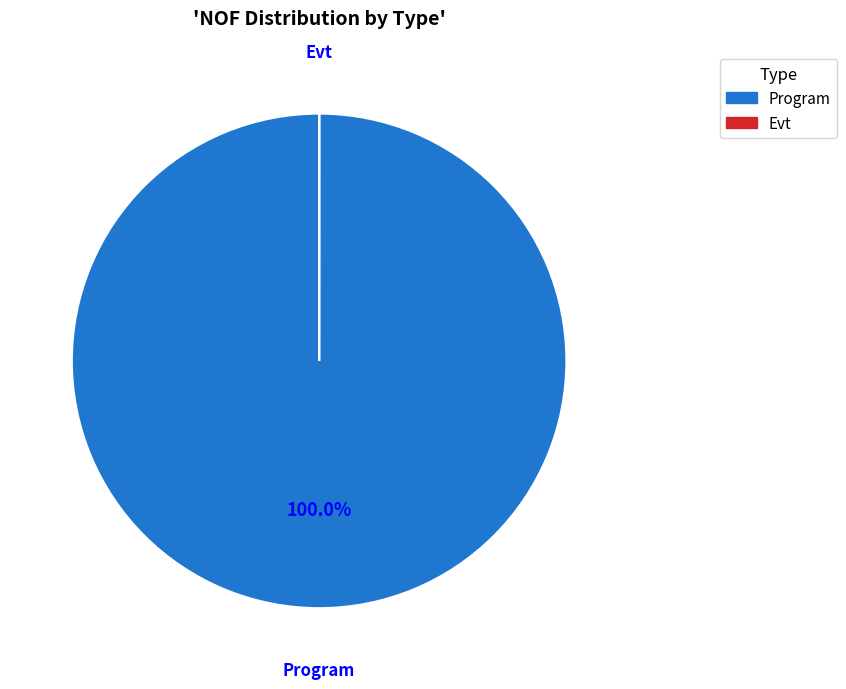

Which slice is the largest?

Program